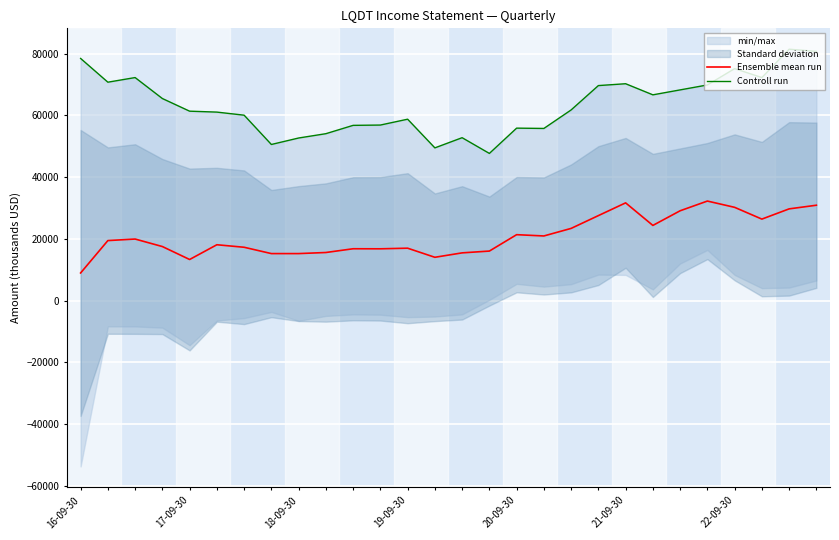

At how many categories does at least one series exceed 40957?

28